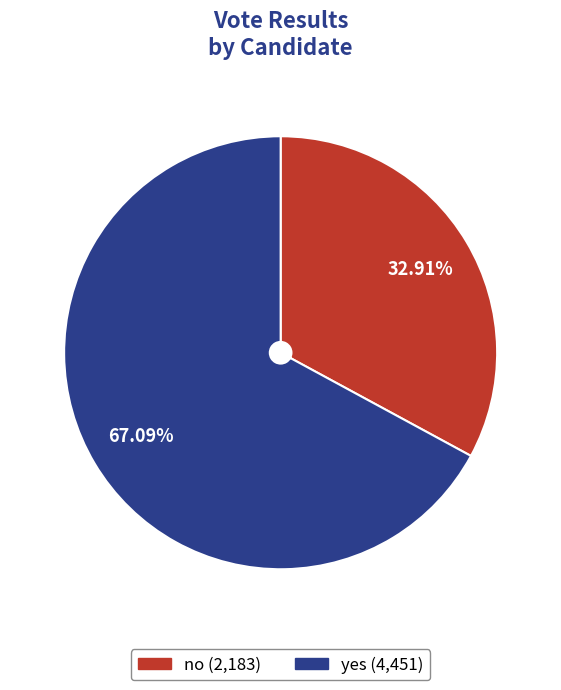

To the nearest percent, what portion does yes represent?

67%